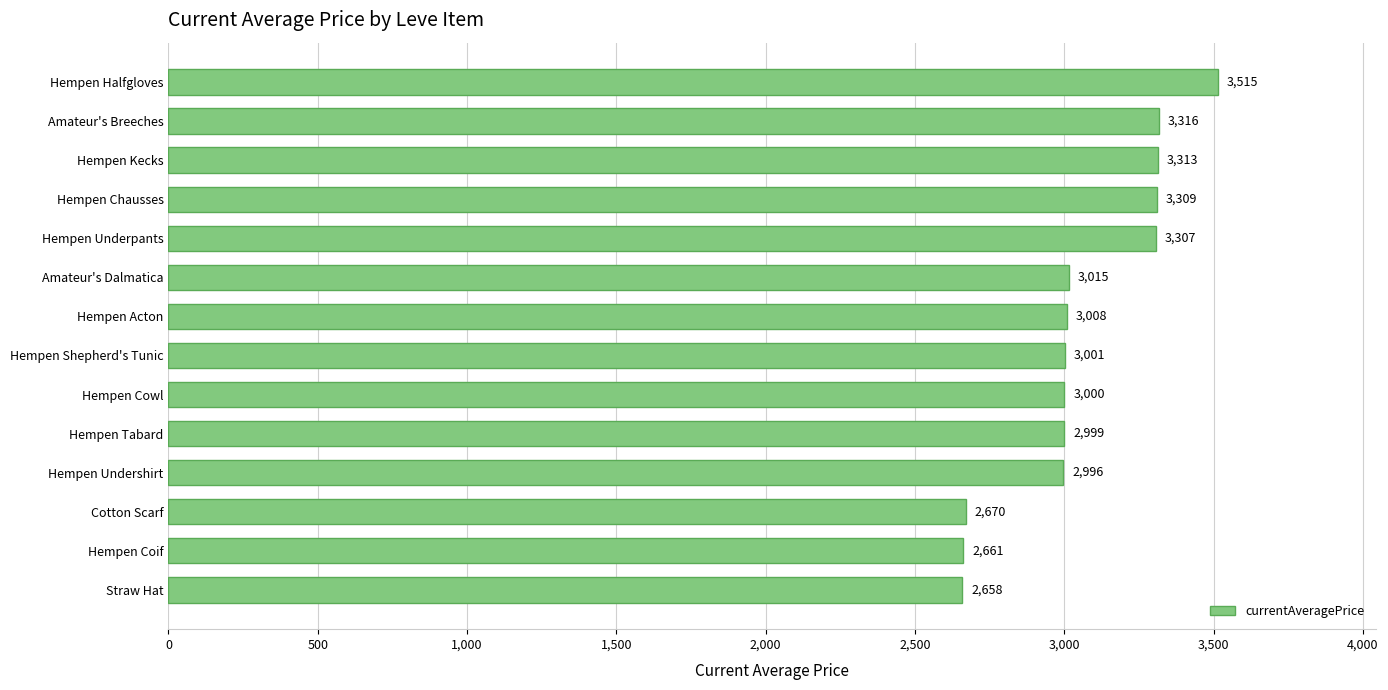

What is the label of the 1st bar from the bottom?

Straw Hat